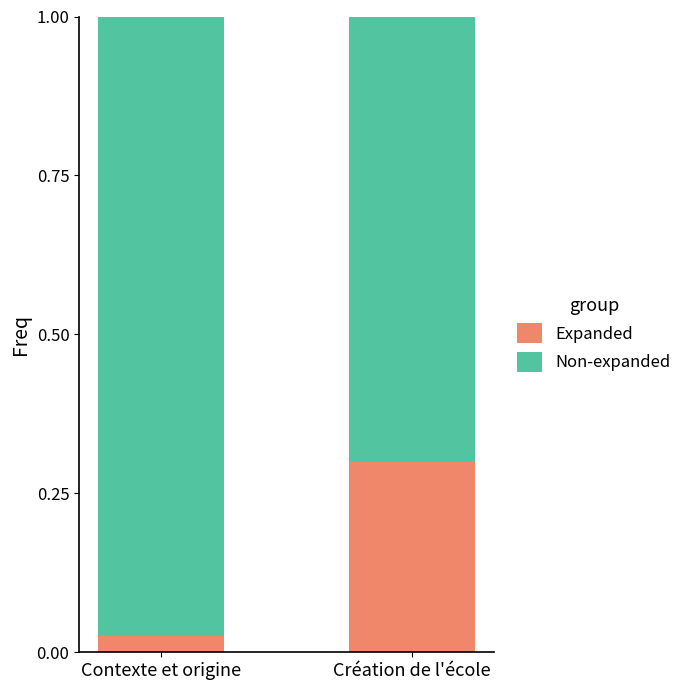

What is the difference between the Expanded values at Création de l'école and Contexte et origine?

0.3